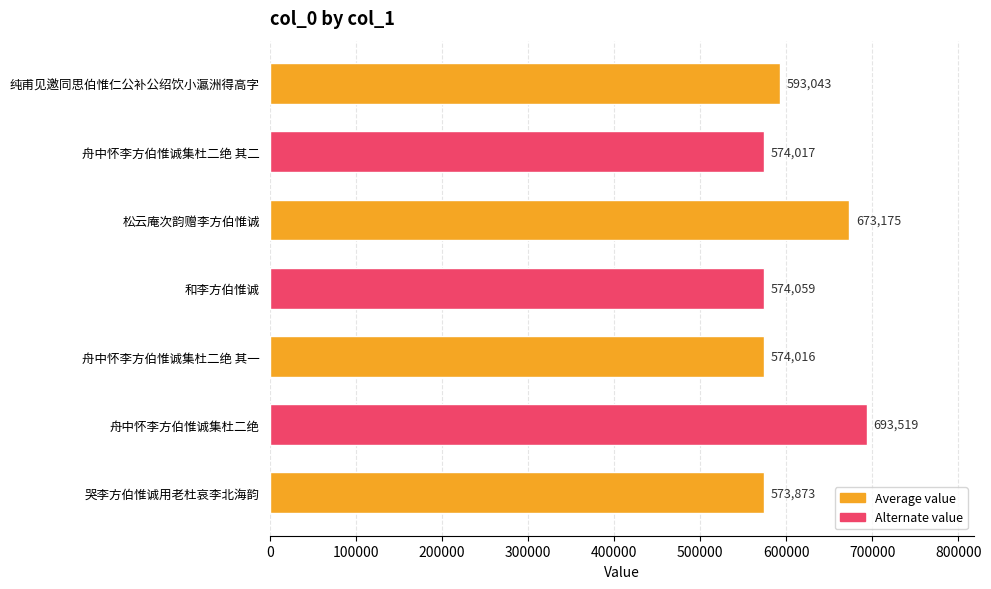

What is the label of the 7th bar from the top?

哭李方伯惟诚用老杜哀李北海韵